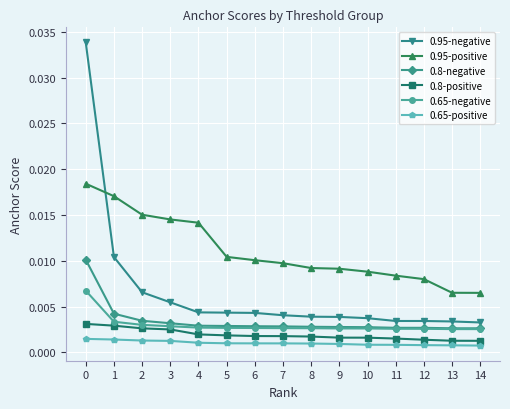

True or false: 0.8-negative and 0.65-positive intersect in this chart.

False